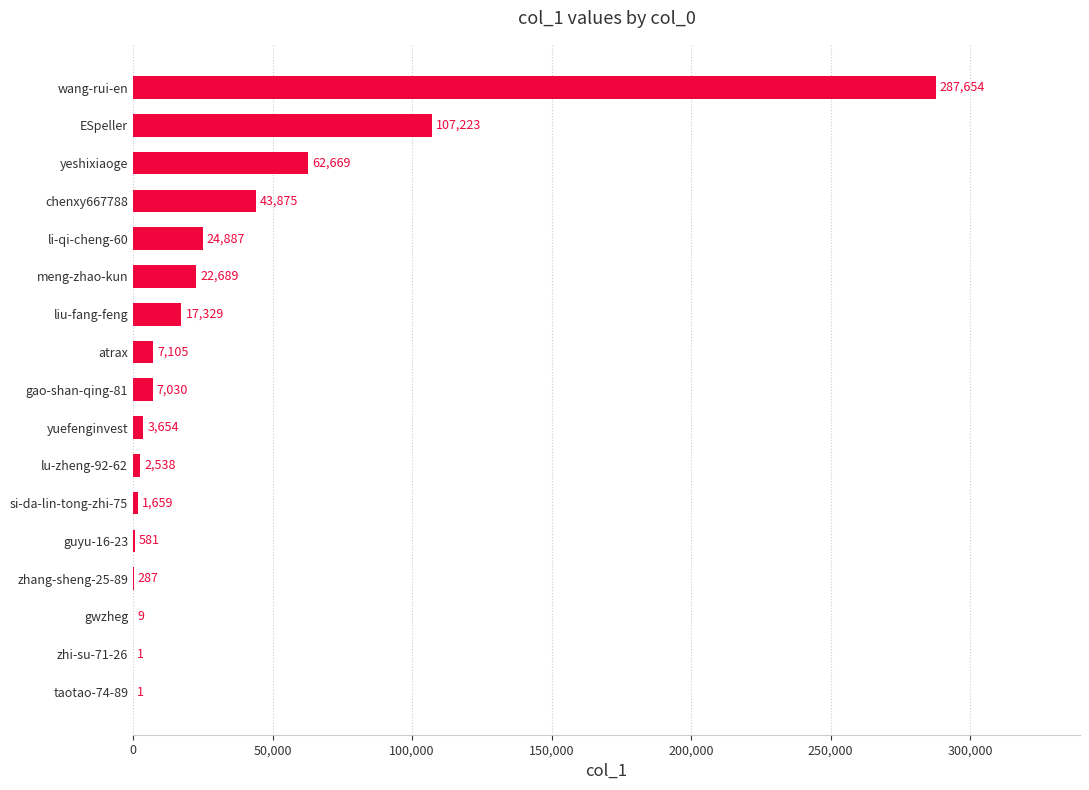

Reading bottom to top, list all the values displayed in this chart.

taotao-74-89=1	zhi-su-71-26=1	gwzheg=9	zhang-sheng-25-89=287	guyu-16-23=581	si-da-lin-tong-zhi-75=1659	lu-zheng-92-62=2538	yuefenginvest=3654	gao-shan-qing-81=7030	atrax=7105	liu-fang-feng=17329	meng-zhao-kun=22689	li-qi-cheng-60=24887	chenxy667788=43875	yeshixiaoge=62669	ESpeller=107223	wang-rui-en=287654